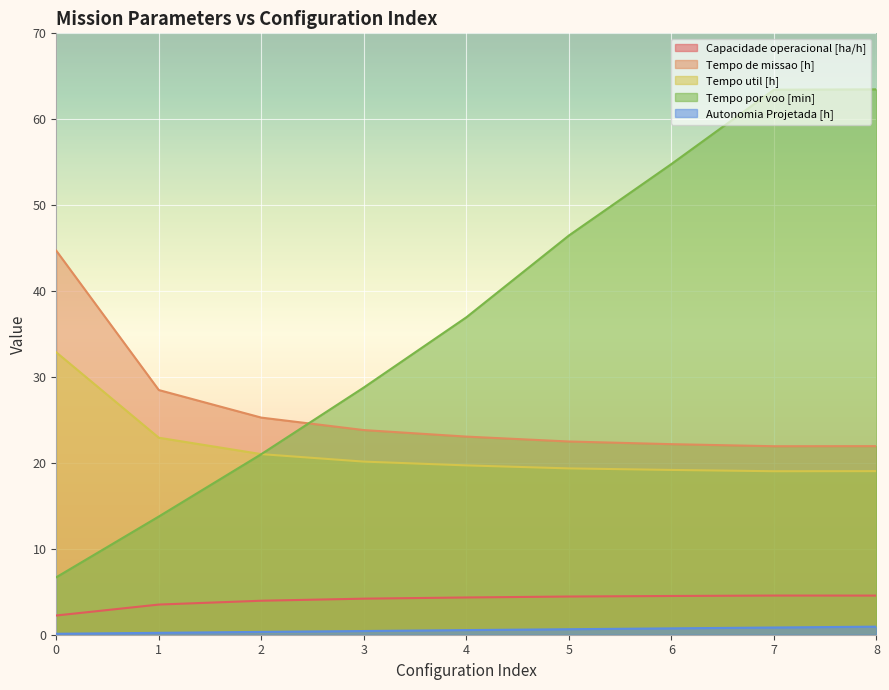

At how many categories does at least one series exceed 35?

6